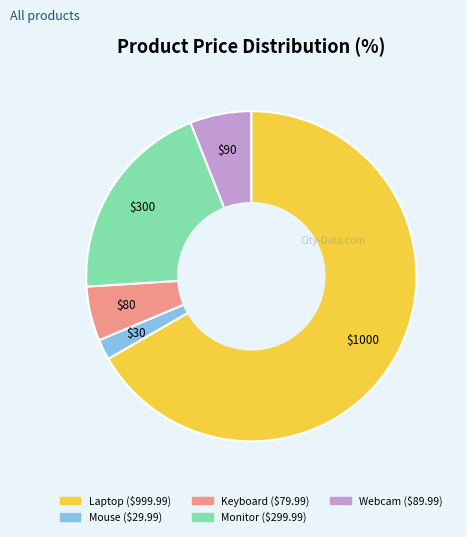

Rank the categories by value from lowest to highest.

Mouse, Keyboard, Webcam, Monitor, Laptop